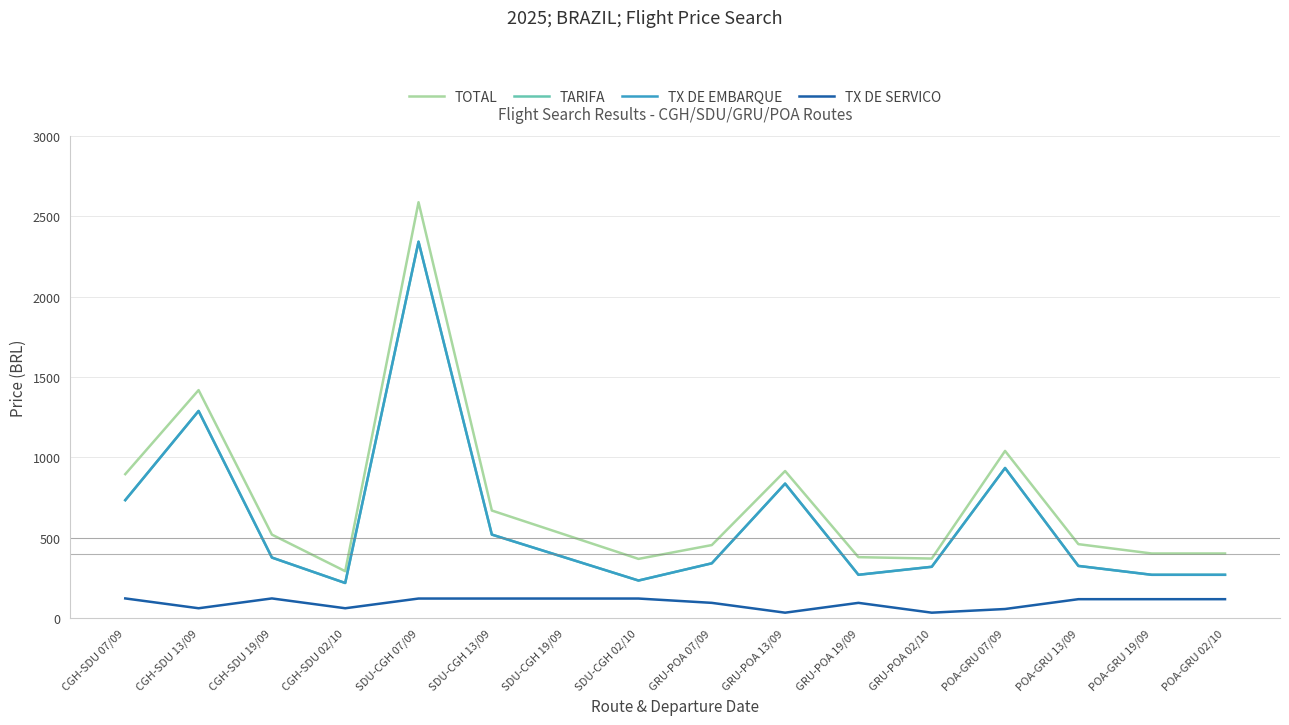

The value of TOTAL at CGH-SDU 13/09 is 1418.2. True or false?

True